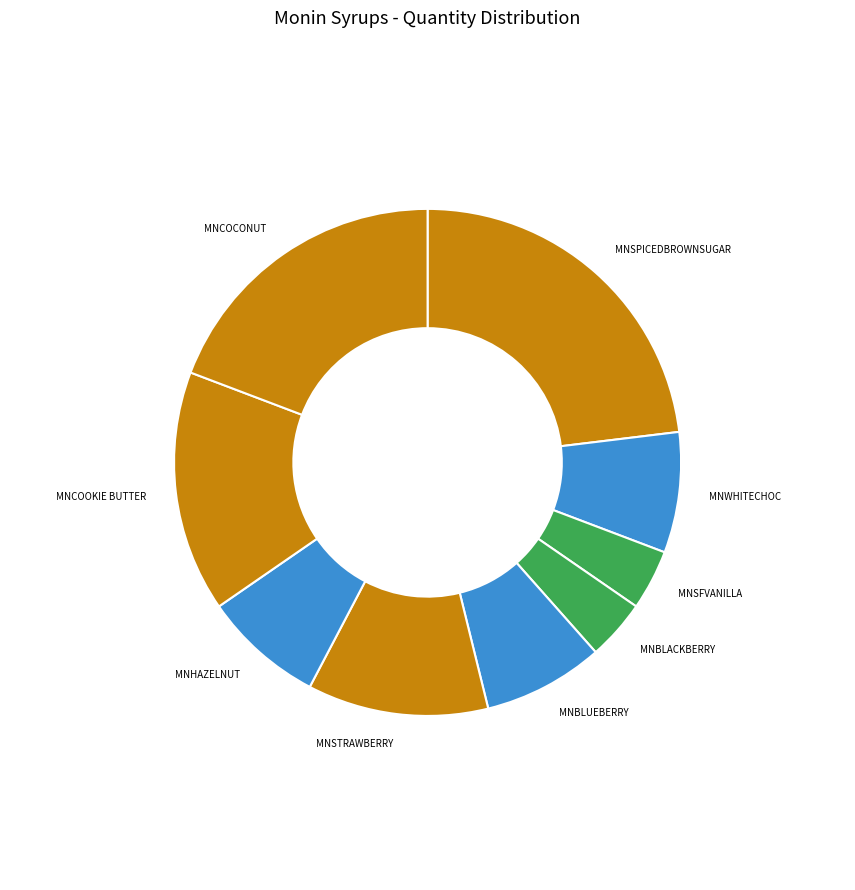

Which category has the biggest portion of the pie?

MNSPICEDBROWNSUGAR